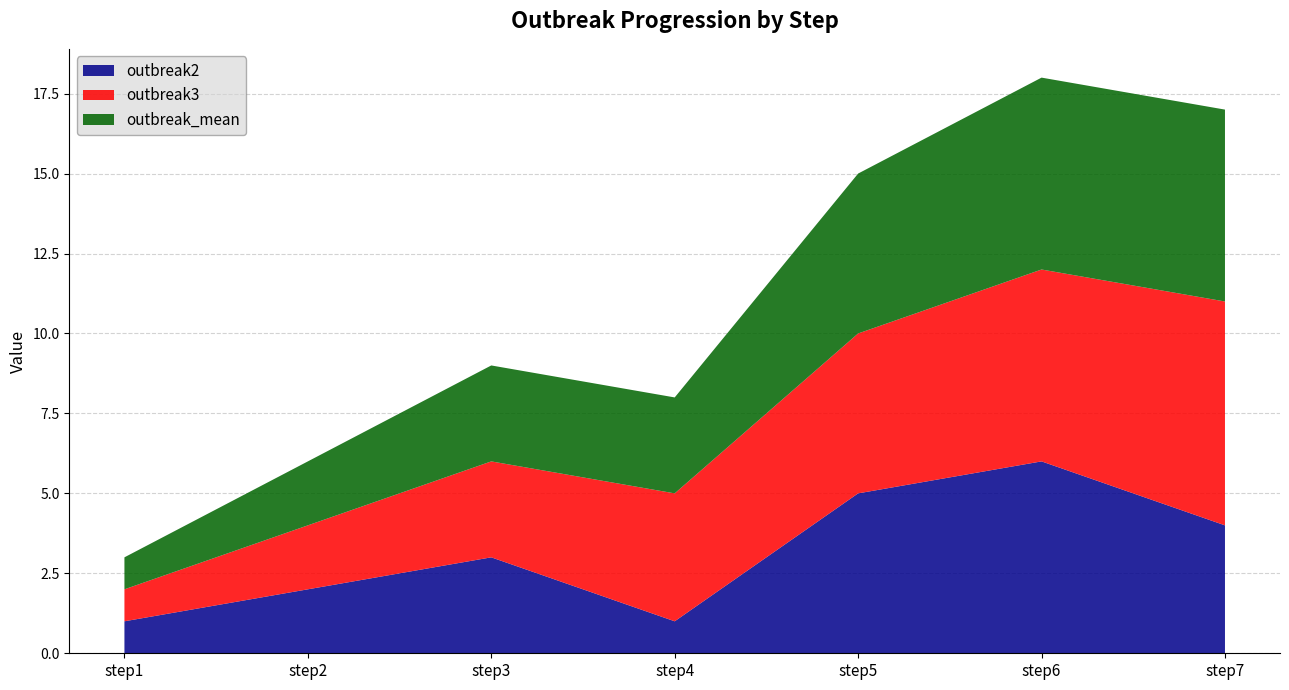

Reading right to left, extract all data points from this chart.

outbreak2: 4	6	5	1	3	2	1
outbreak3: 7	6	5	4	3	2	1
outbreak_mean: 6	6	5	3	3	2	1